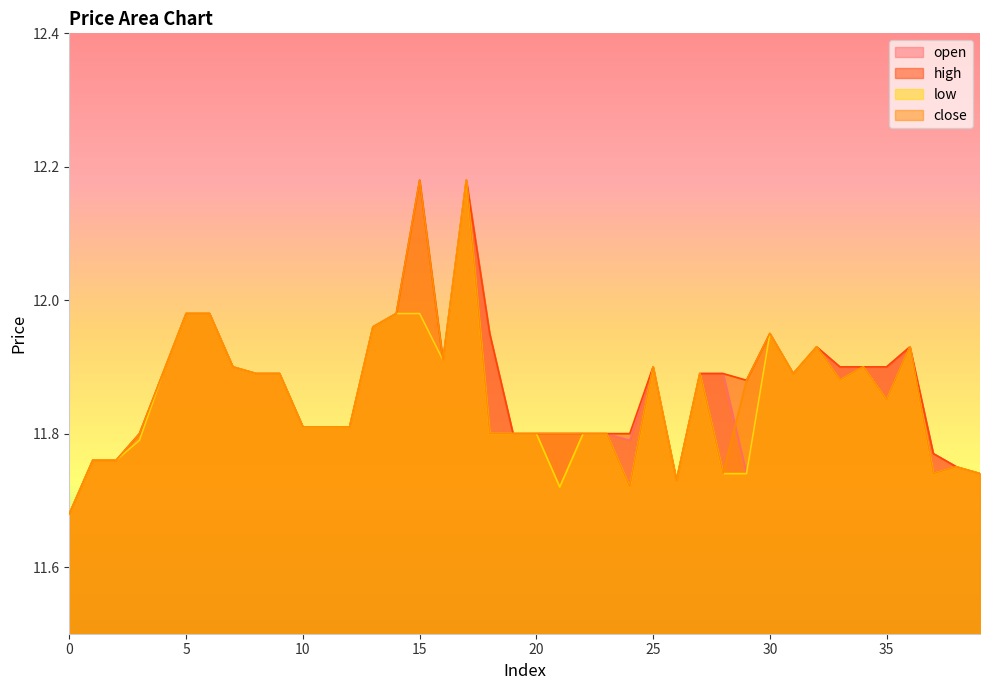

What is the sum of all close values?

474.4